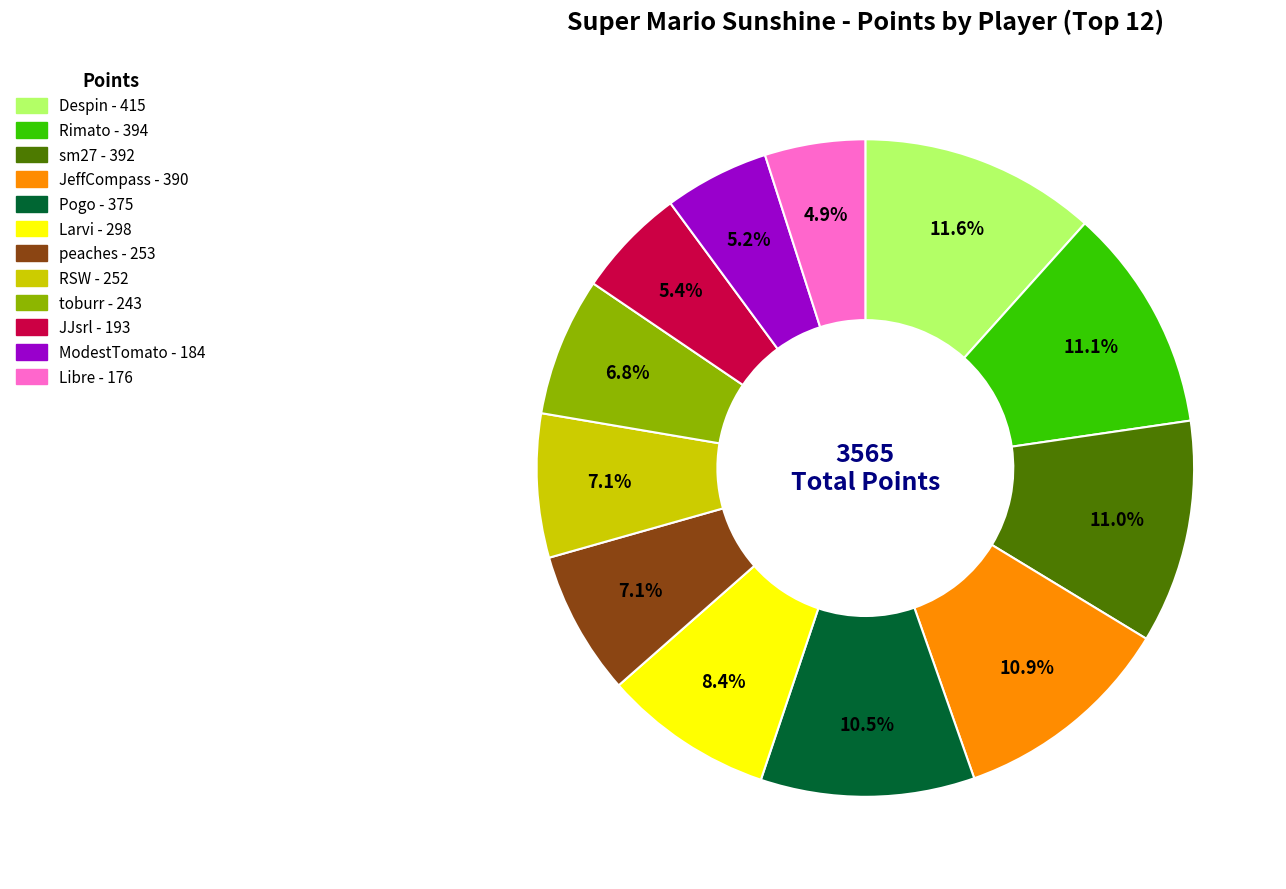

How many segments does this pie chart have?

12